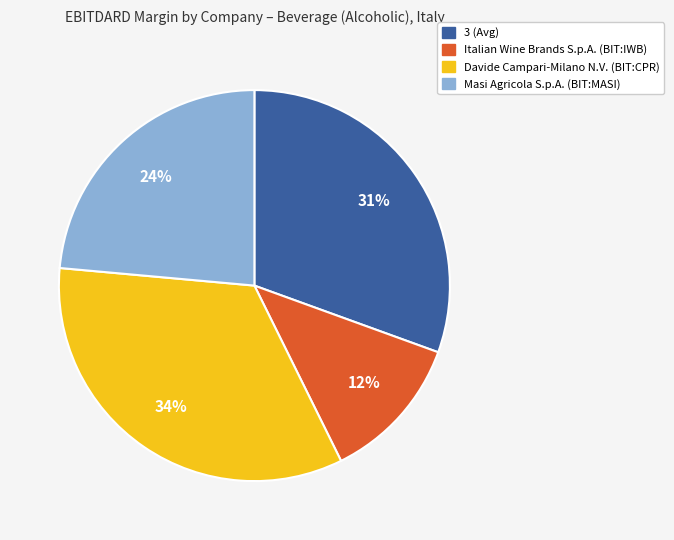

To the nearest percent, what is the combined percentage of Italian Wine Brands S.p.A. (BIT:IWB) and 3 (Avg)?

43%